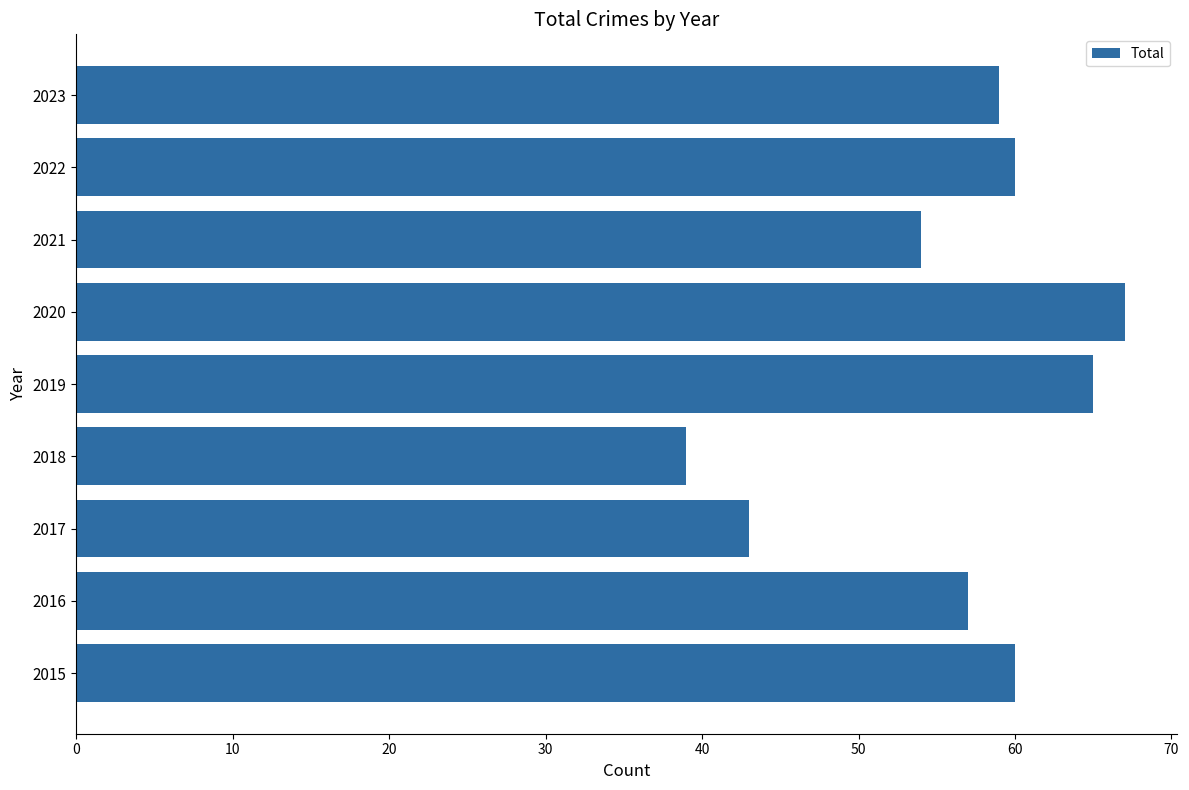

What is the average value?

56